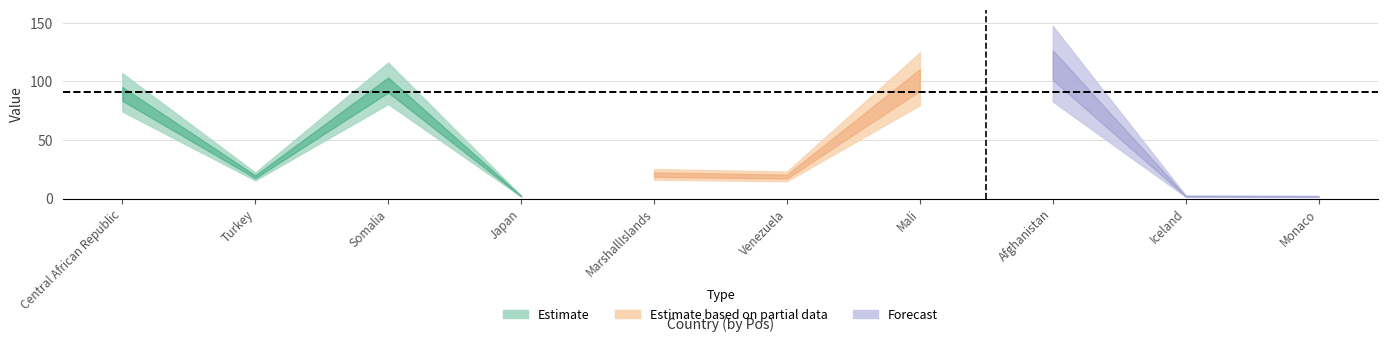

Does the chart display data point markers on the line(s)?

No